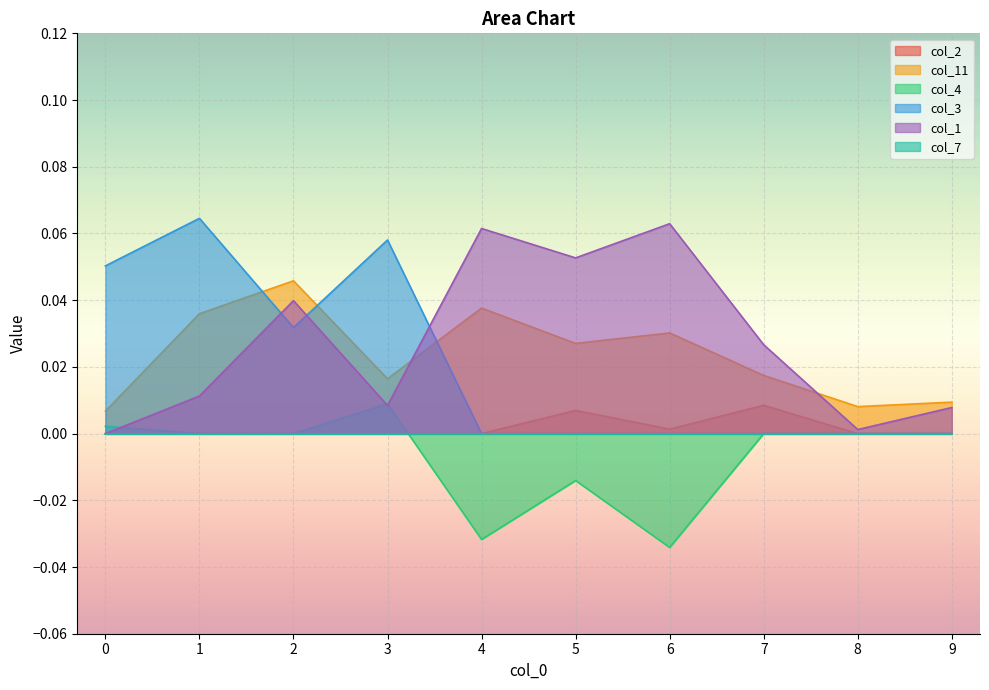

What is the difference between the highest and lowest values at 1?

0.1